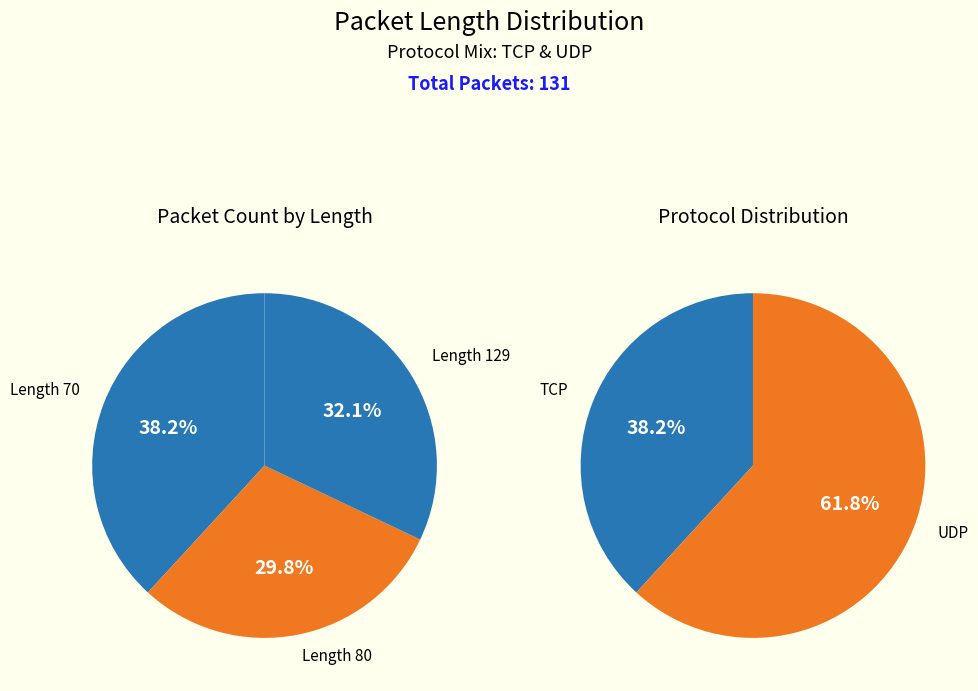

To the nearest percent, what is the average slice percentage?

33%